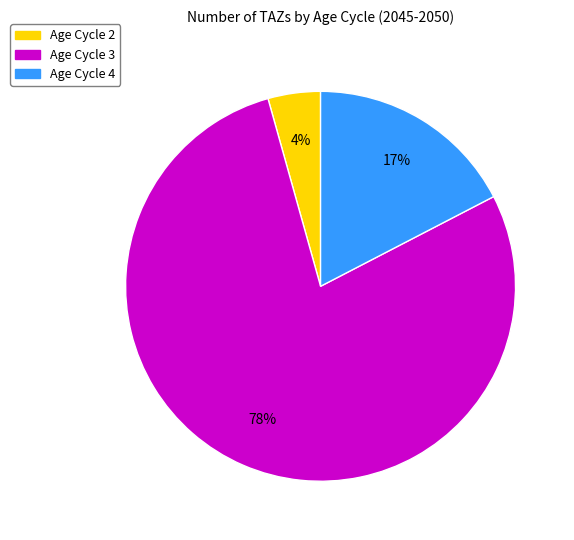

Is there a majority slice in this chart?

Yes